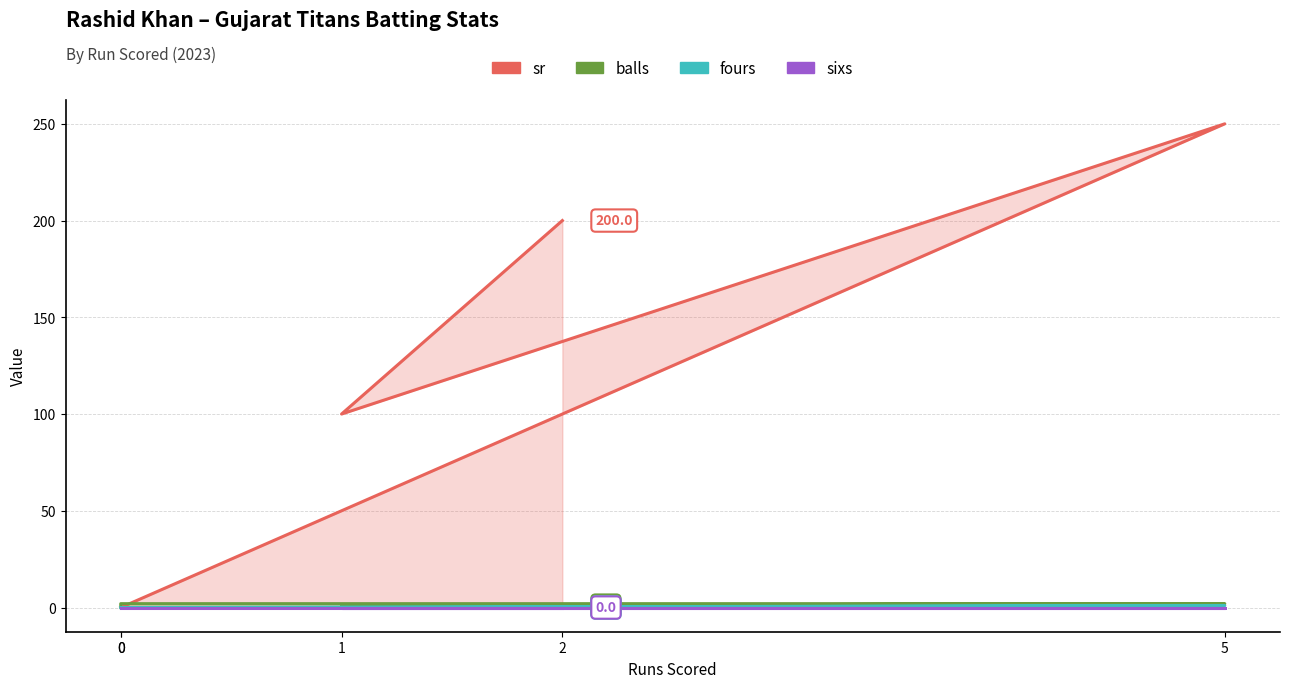

What is the total value across all series at 0?

1